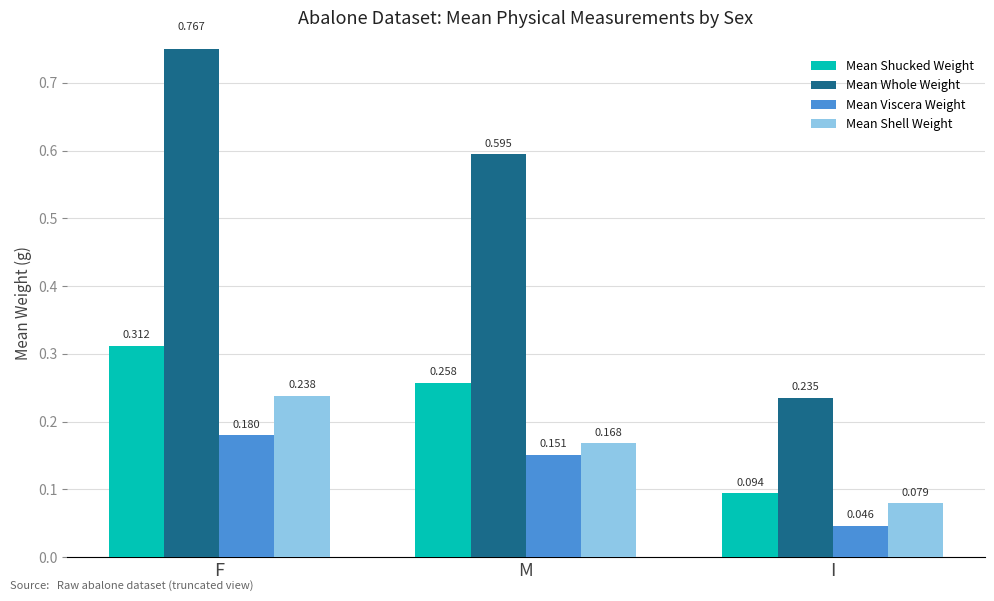

Is the value of Mean Whole Weight at I greater than the value of Mean Shucked Weight at M?

No